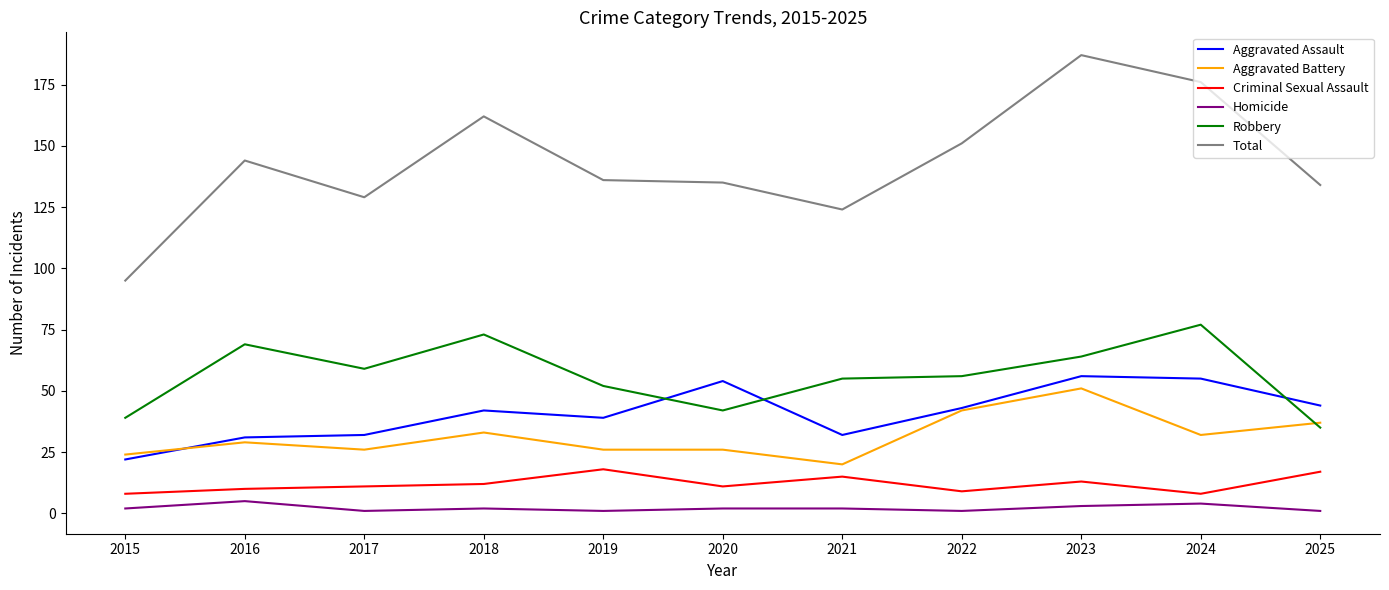

Which category has the lowest value in the Aggravated Assault series?

2015